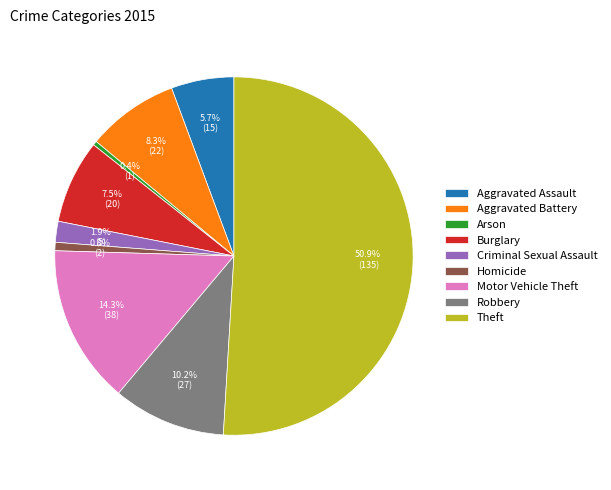

Is the sum of Criminal Sexual Assault and Robbery greater than half?

No